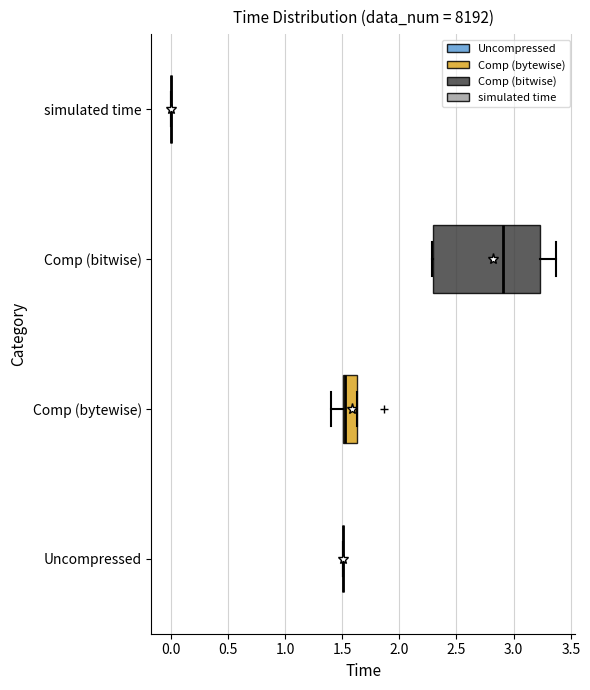

Where is the right edge of the box for Comp (bitwise) on the x-axis? The values are not printed on the chart, so give them approximately, as read against the axis.

3.25